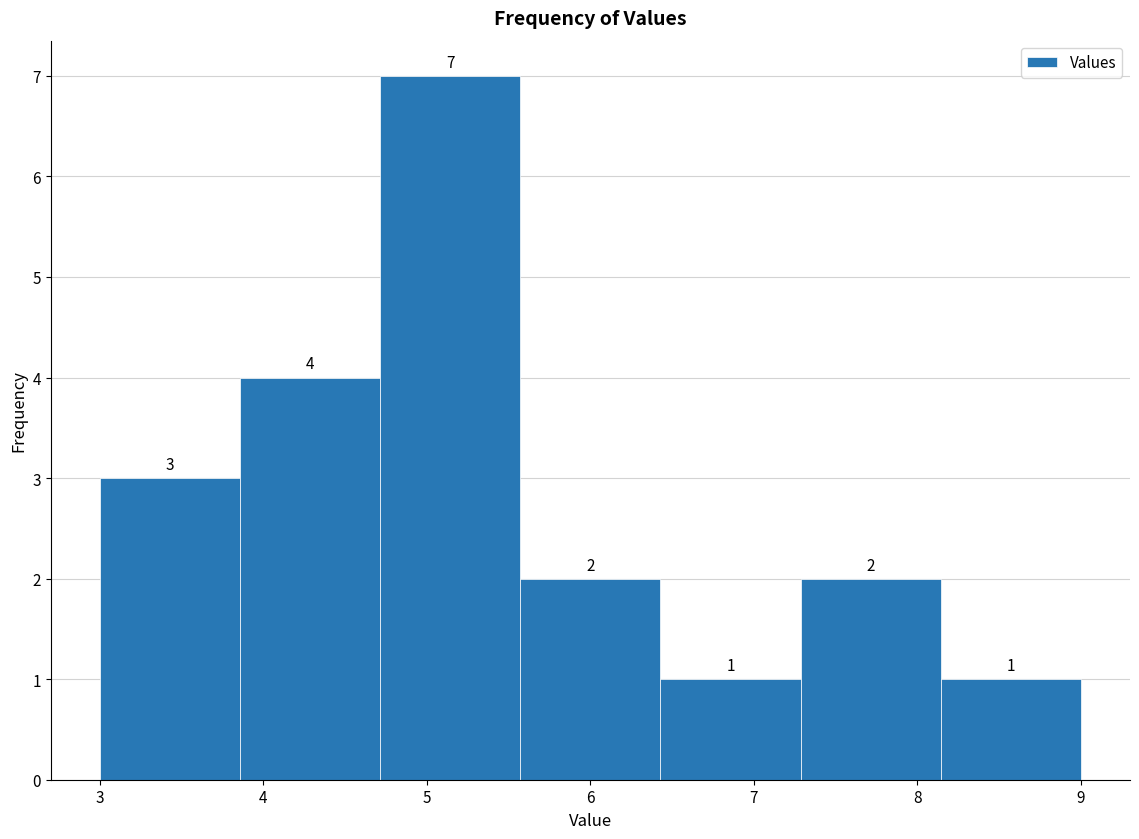

Over which range of the x-axis is the bar tallest?

4.7 to 5.6